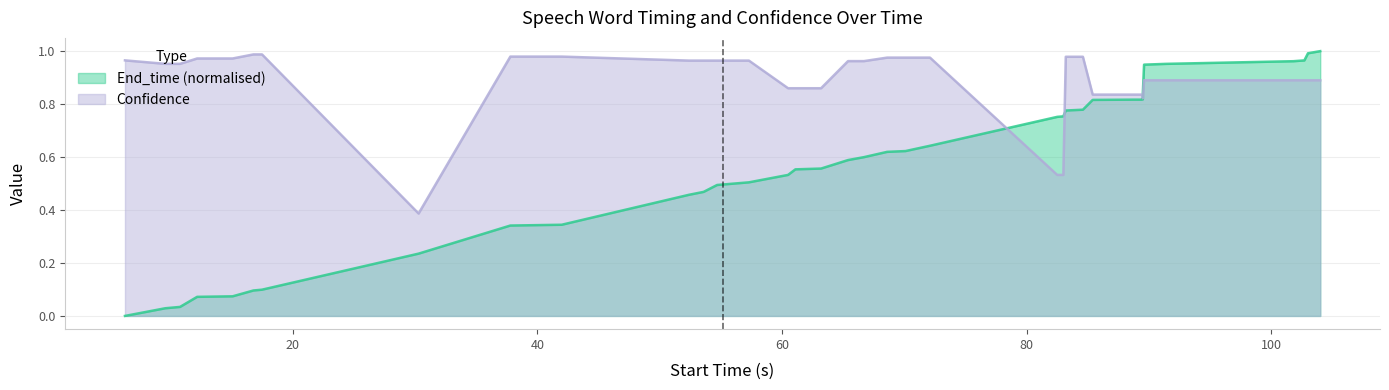

Which series has the widest spread of values?

End_time